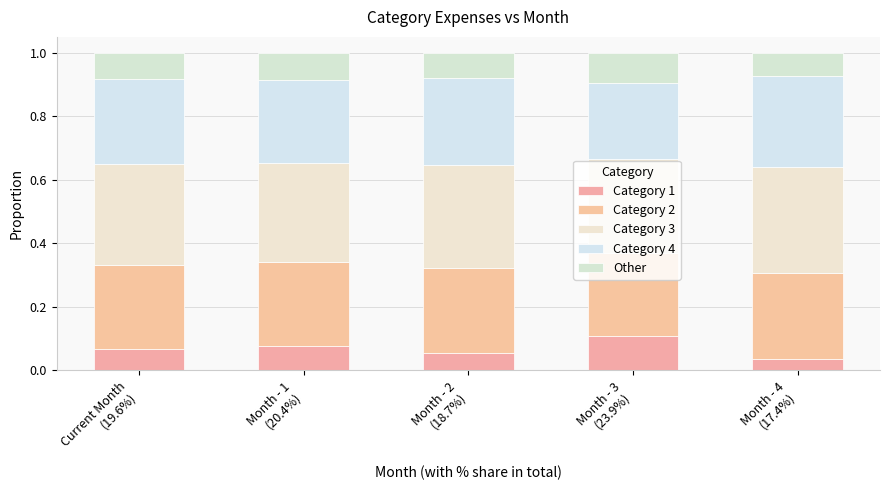

Are the bars horizontal?

No